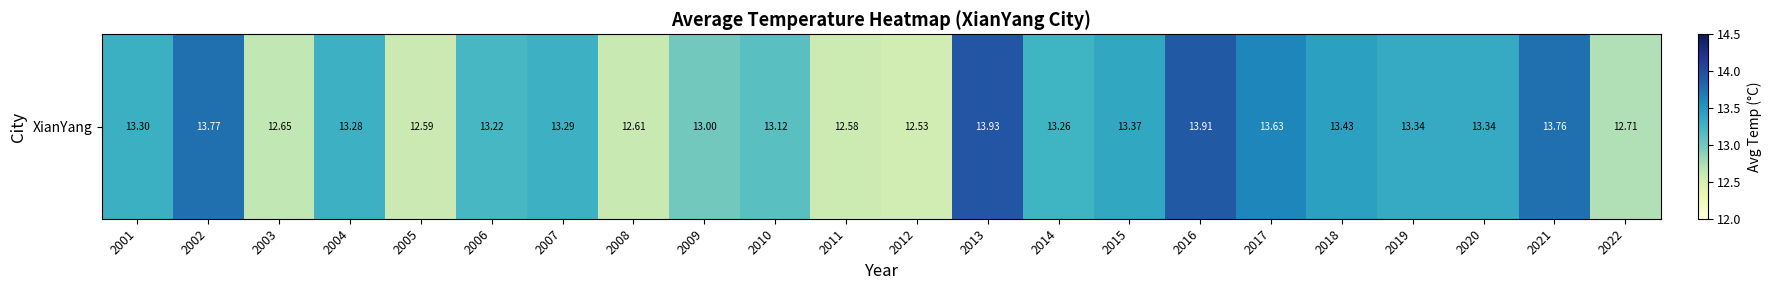

What is the maximum value shown in the chart?

13.9